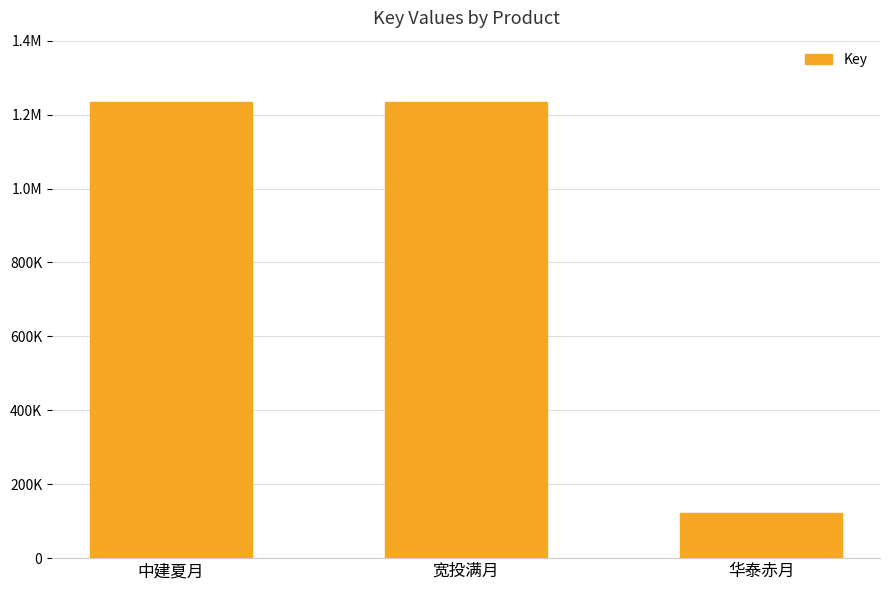

What is the sum of all values?

2592590